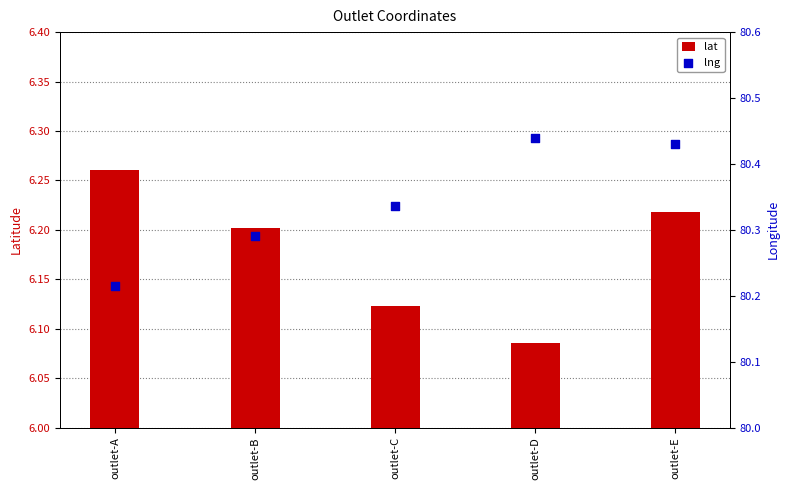

Which series has the largest Y range (max minus min)?

lng